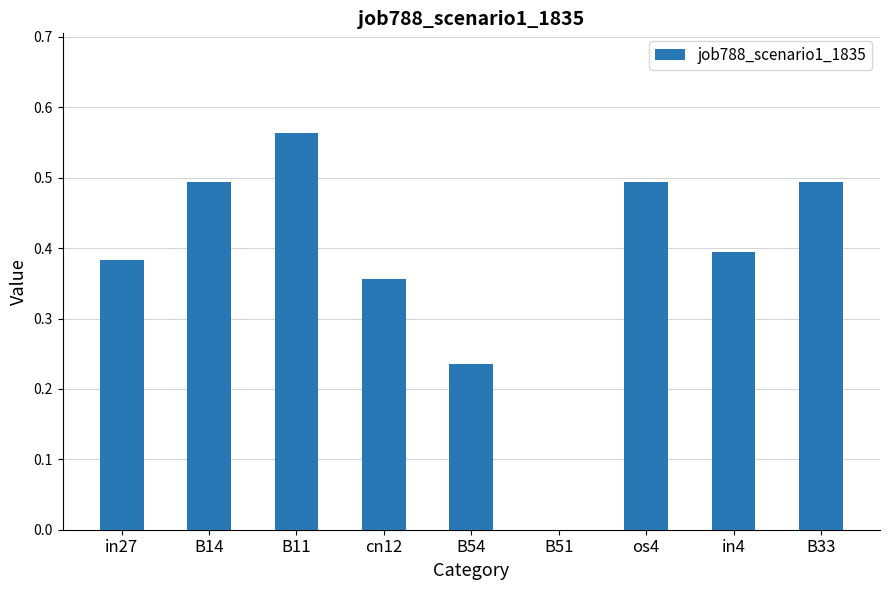

What is the difference between the values at B14 and in4?

0.1